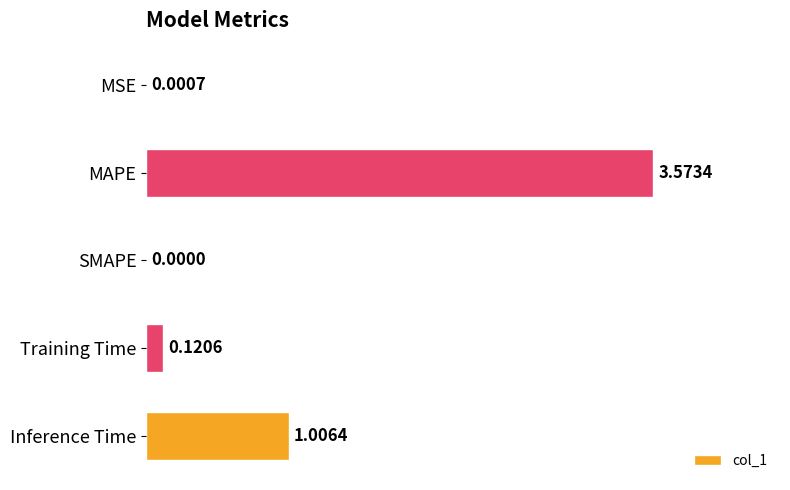

Where is the data nearest to the value 1?

Inference Time